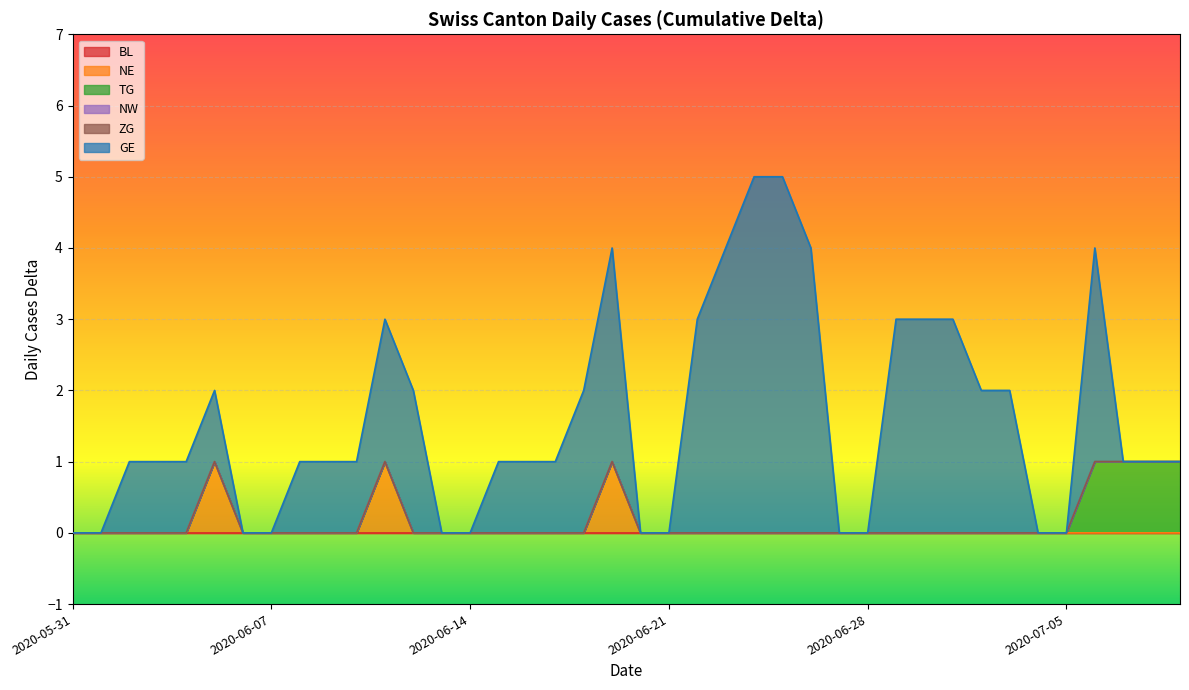

What is the label of the 18th point from the right?

2020-06-22